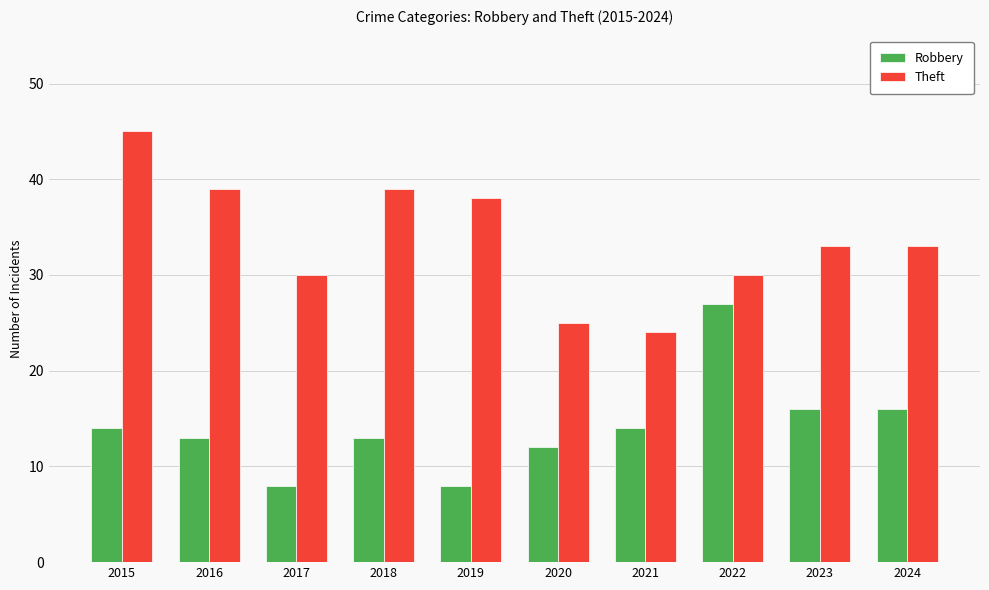

What is the sum of the Robbery values at 2024 and 2020?

28